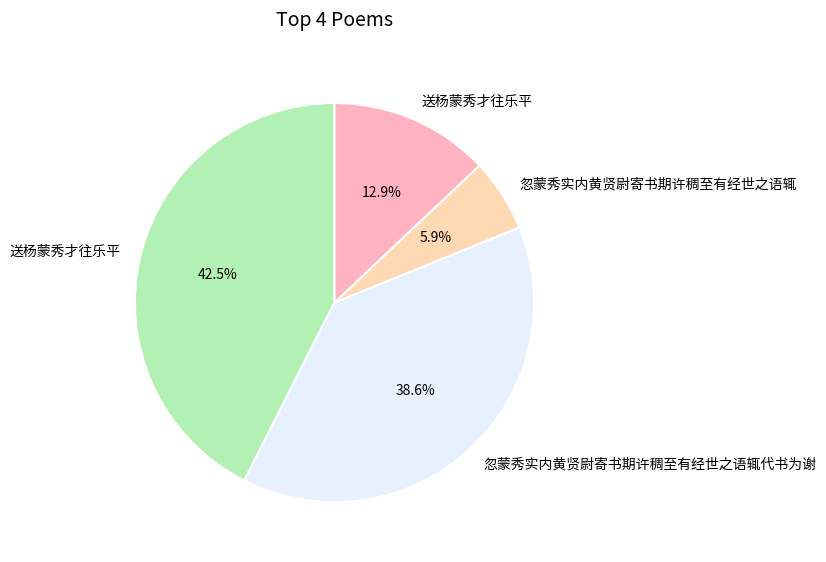

Count the number of slices in the pie.

4